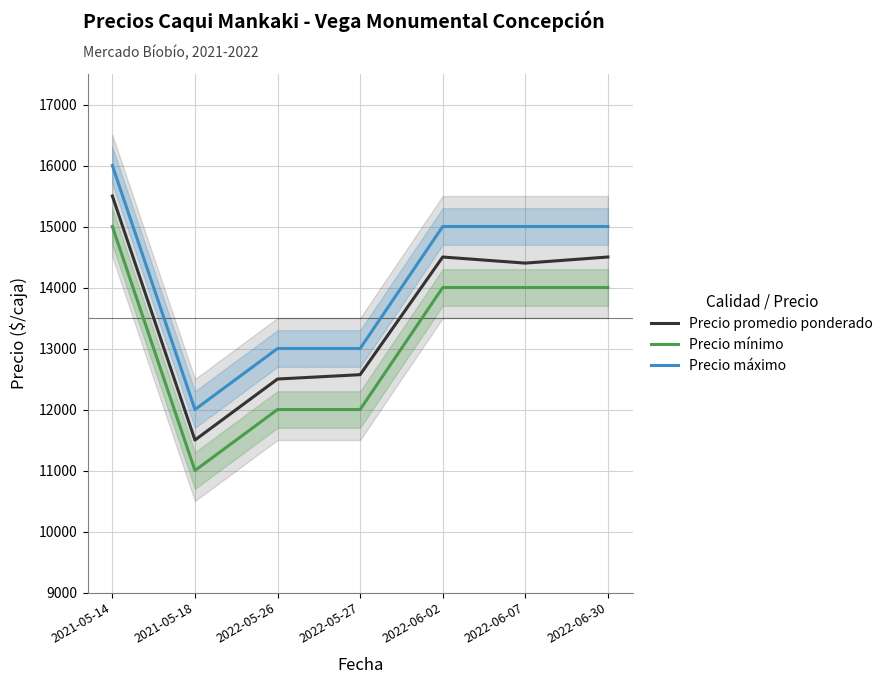

What is the label of the 3rd point from the right?

2022-06-02